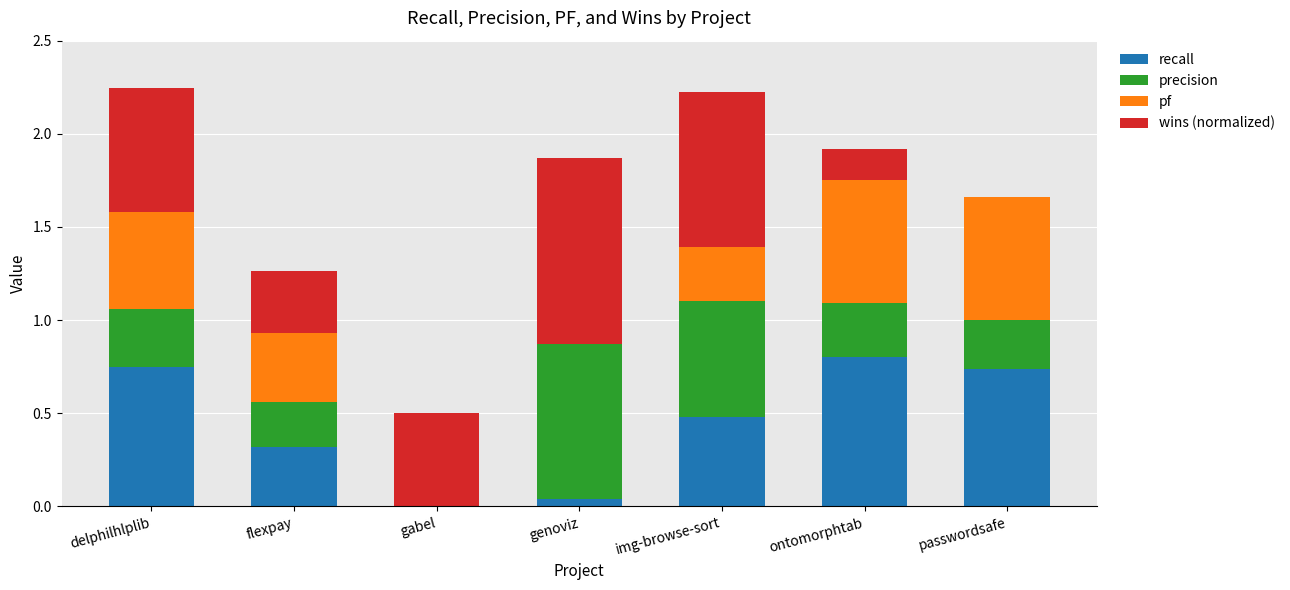

How many categories are shown in the chart?

7